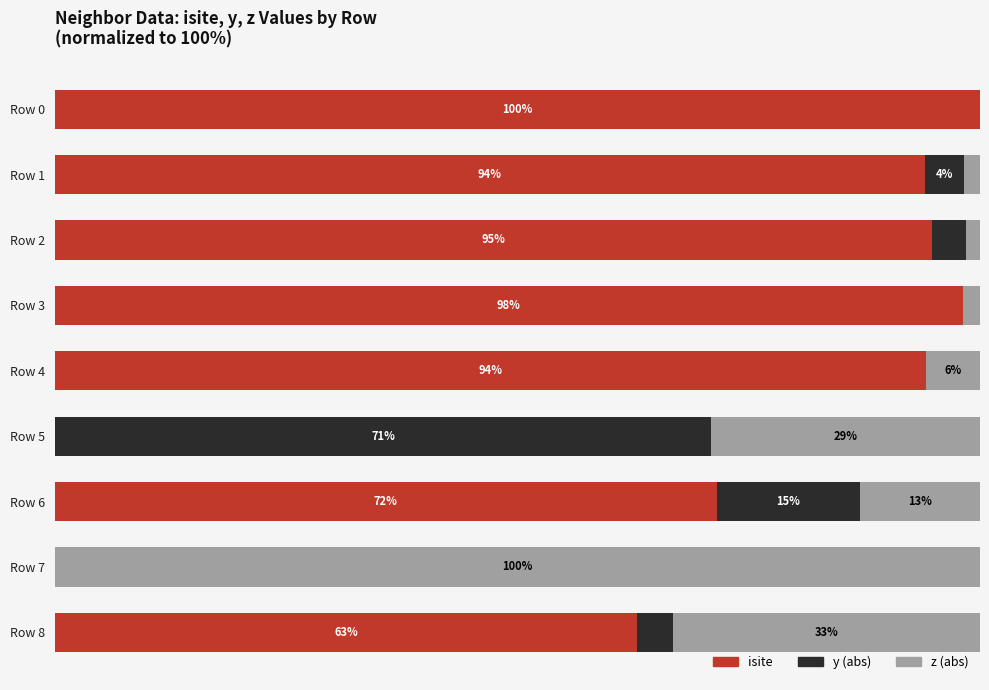

At which label is isite closest to 50?

Row 8